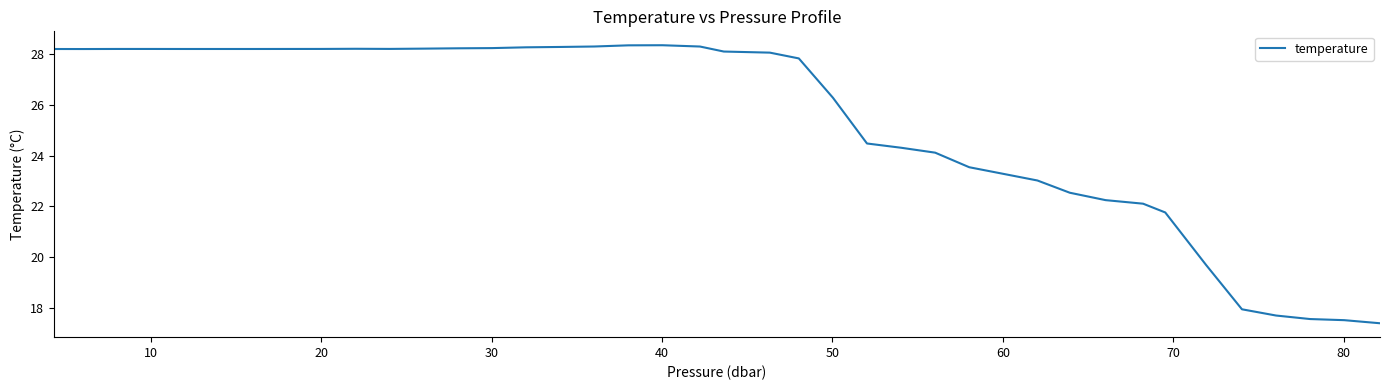

What is the difference between the maximum and minimum values?

11.0